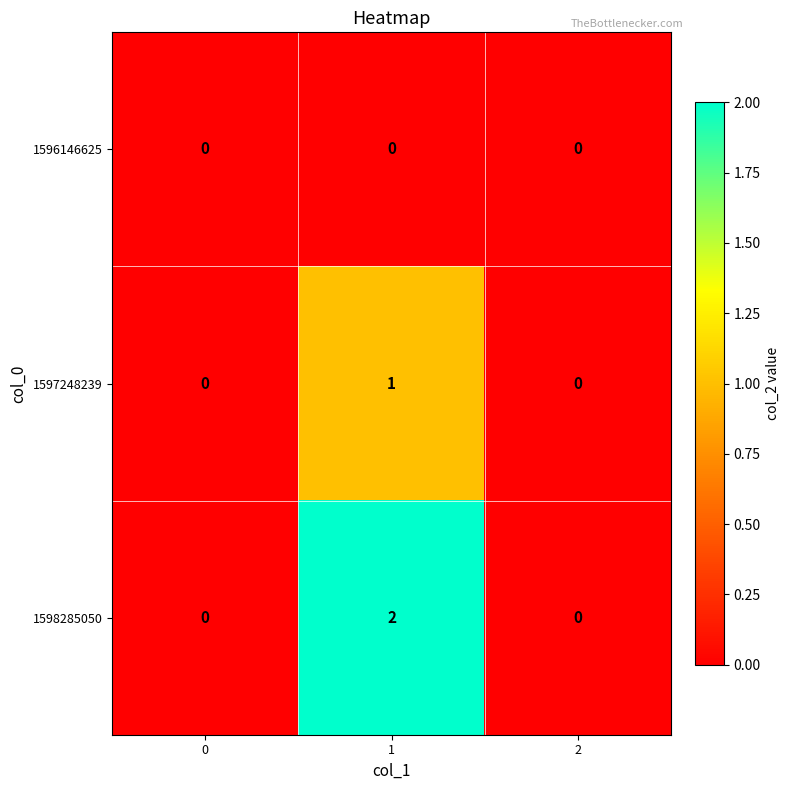

Count the number of data series in this chart.

3